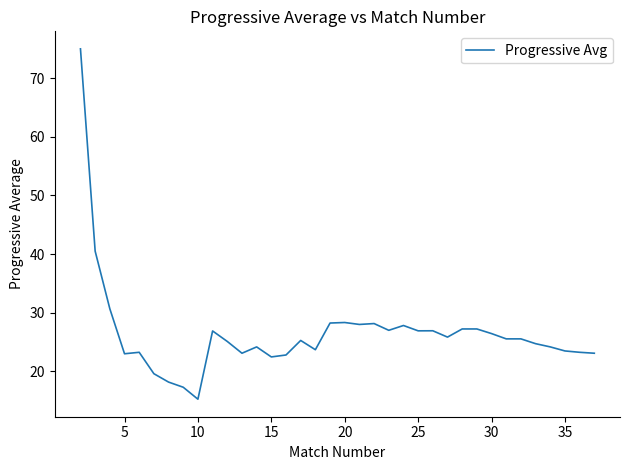

What is the greatest value displayed?

75.0